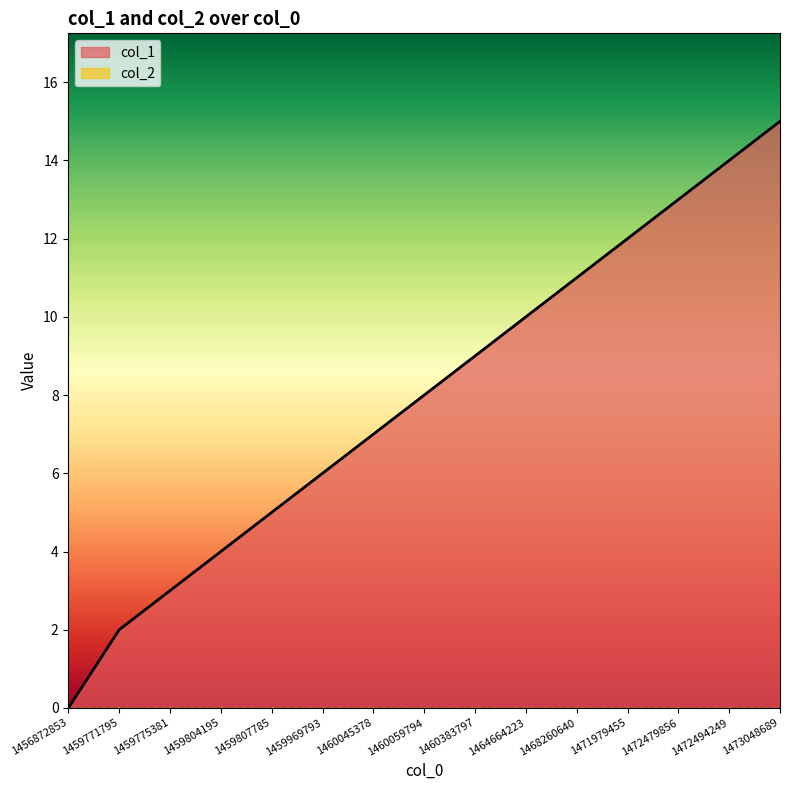

True or false: there are more than 1 points higher than both neighbors.

False